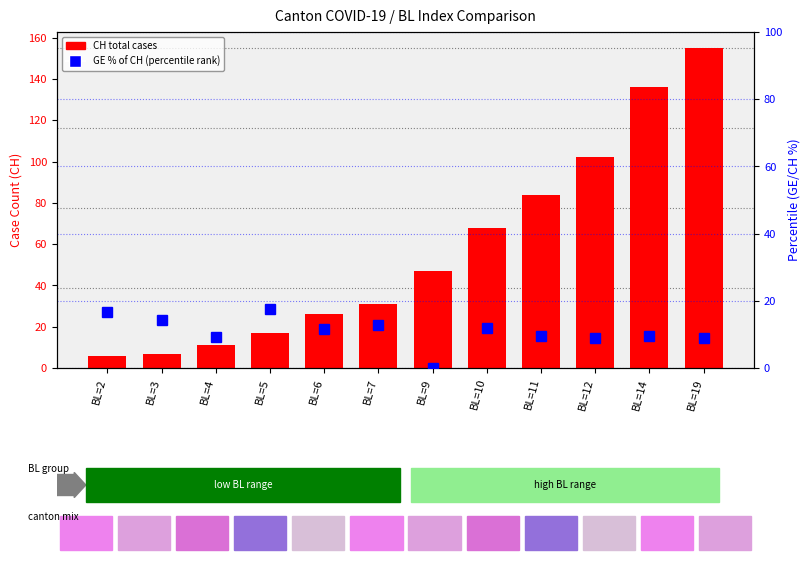

Which series changed the most between BL=6 and BL=10?

CH (total cases)